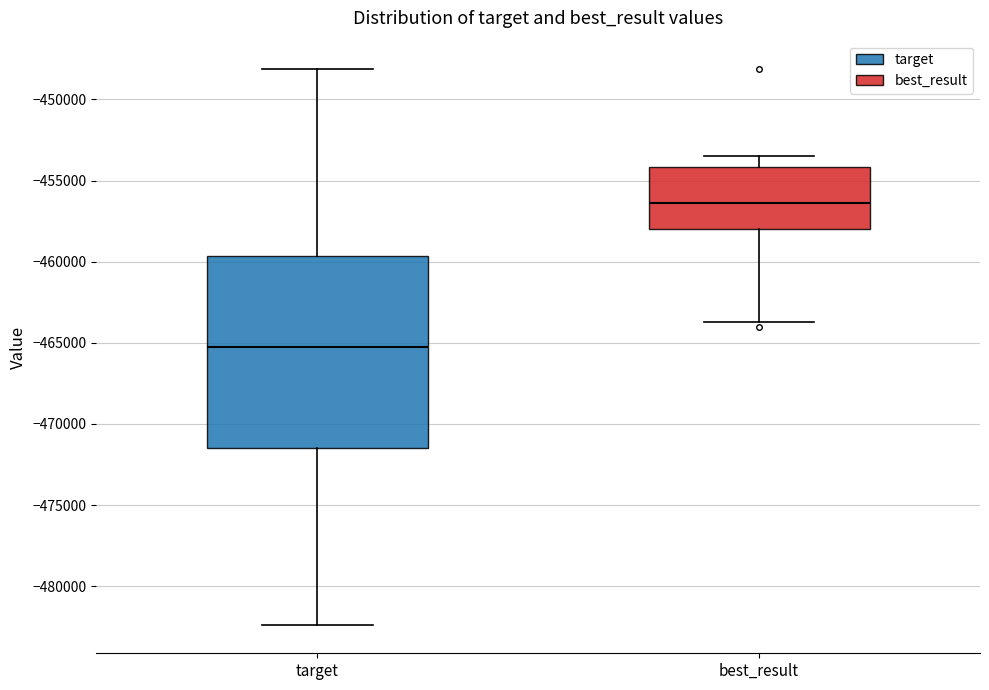

Which box's median line is the highest?

best_result